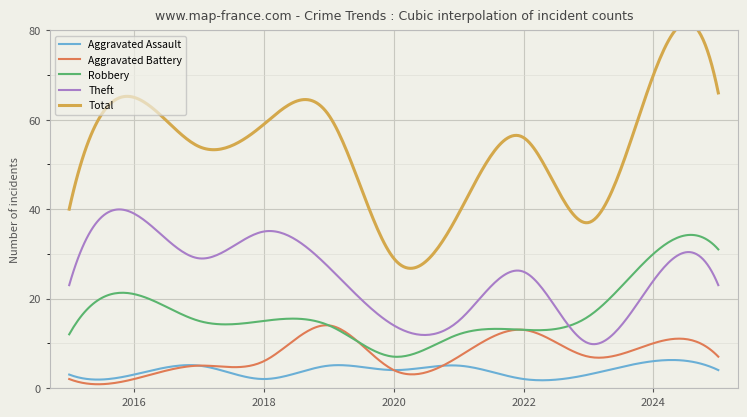

Which series has the largest total across all categories?

Total